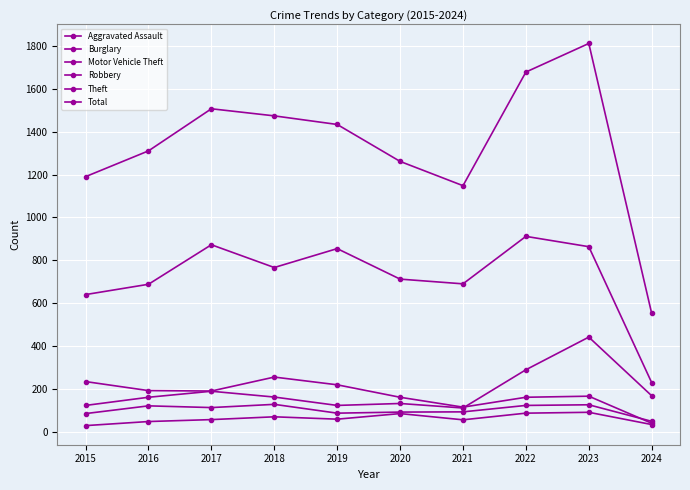

Which has a higher value, 2017 or 2022?

2022